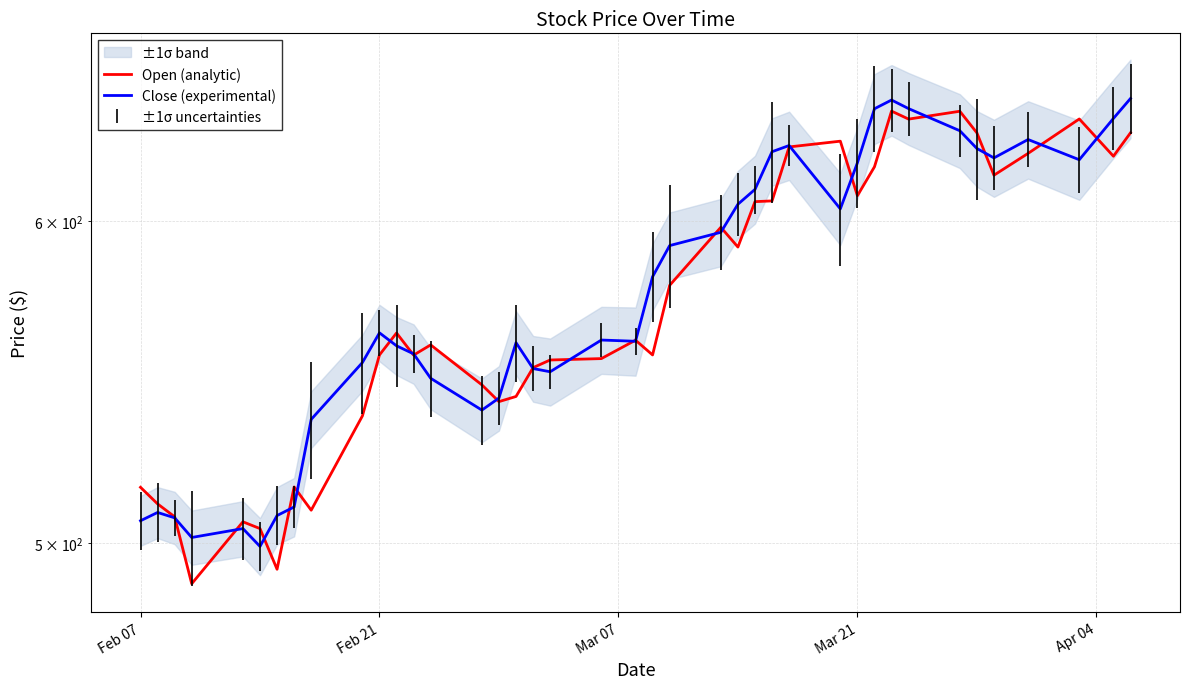

At which category does Close (experimental) reach its first local peak?

Feb 21